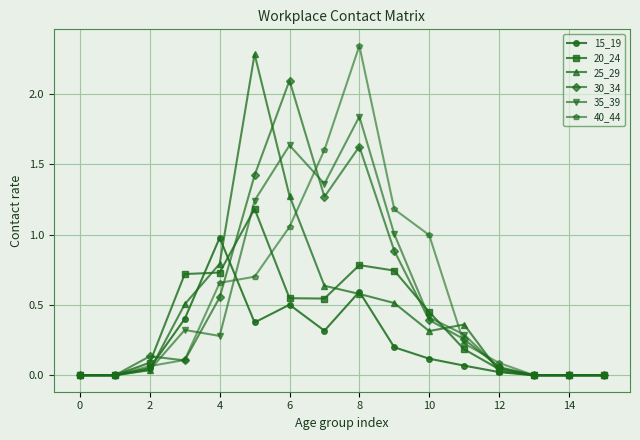

How many data points does each series have?

16